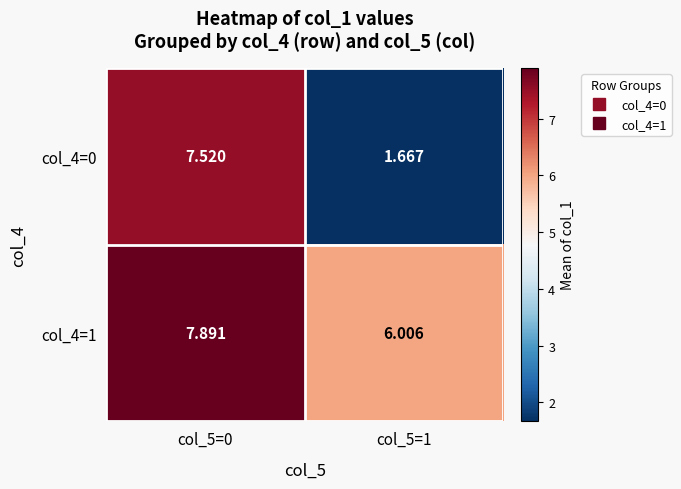

Rank the series by their average value, from lowest to highest.

col_4=0, col_4=1